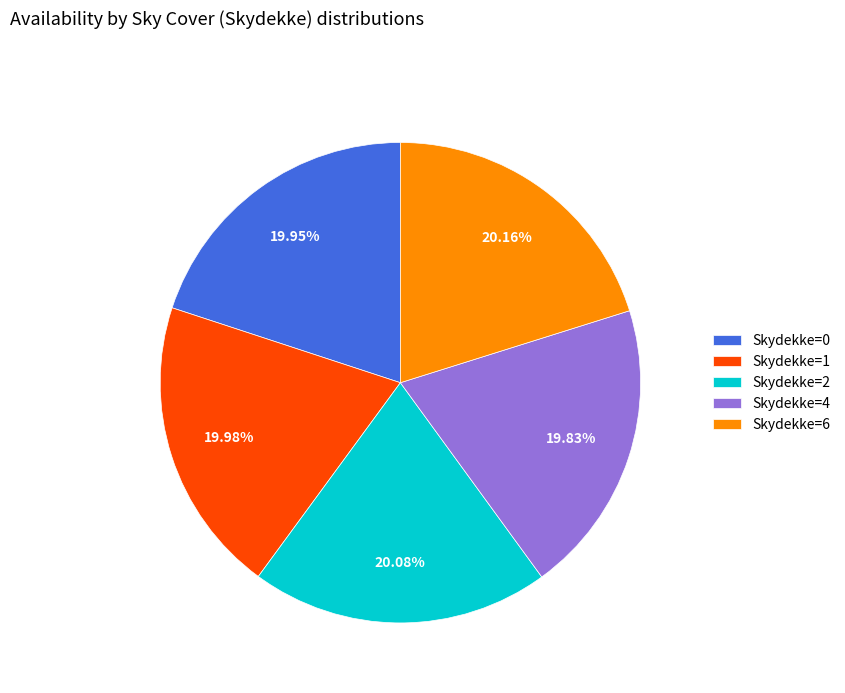

Is Skydekke=1 the majority of the pie?

No